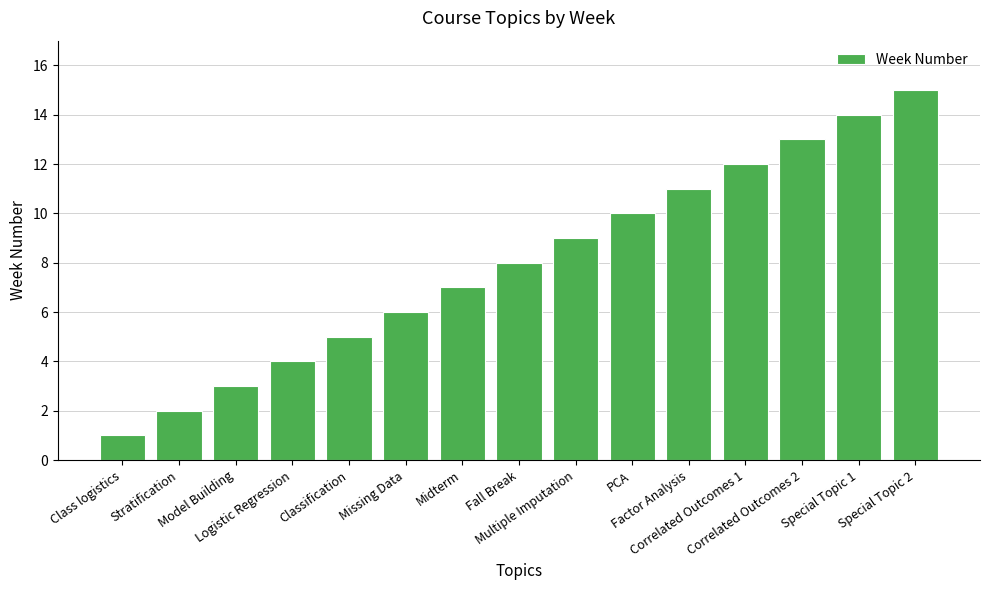

What is the ratio of the value at Factor Analysis to the value at Missing Data?

1.8